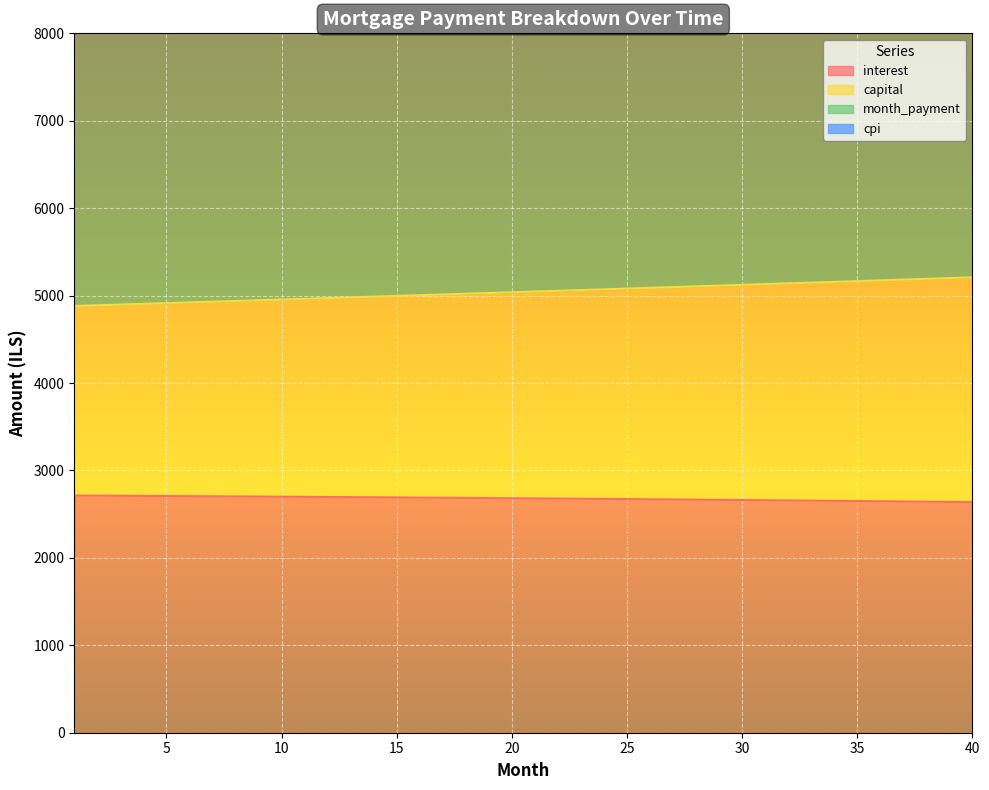

What is the difference between the second highest and minimum values in the cpi series?

592.3